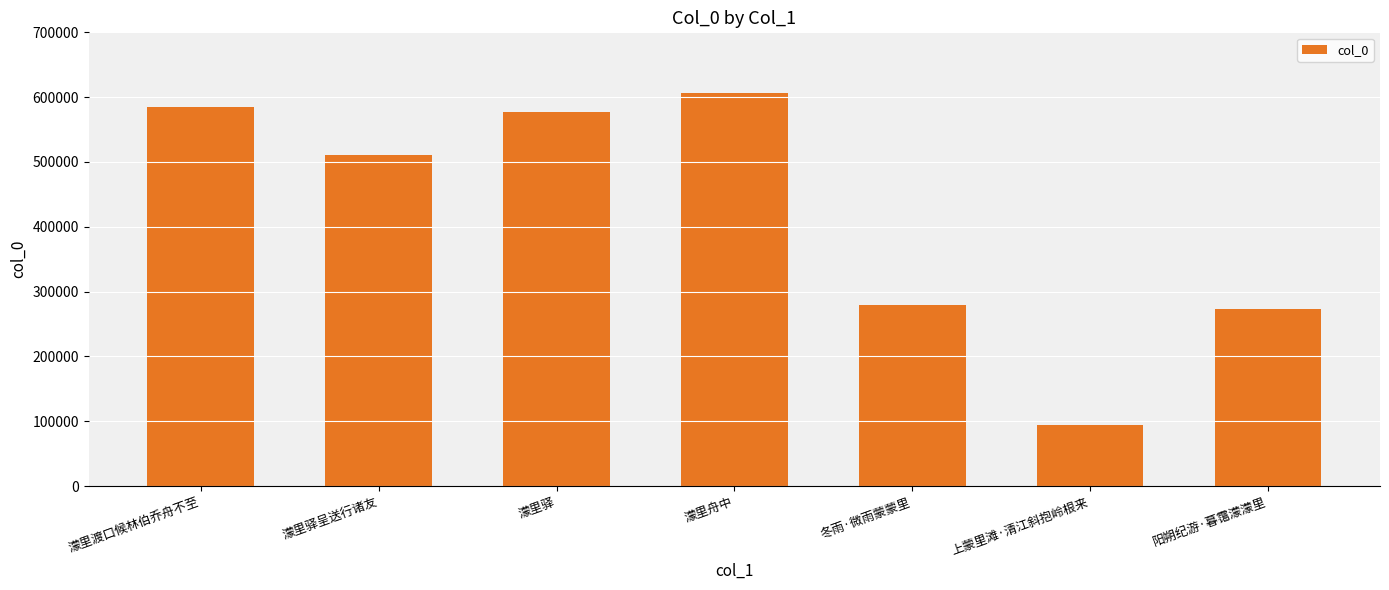

How many categories are shown in the chart?

7